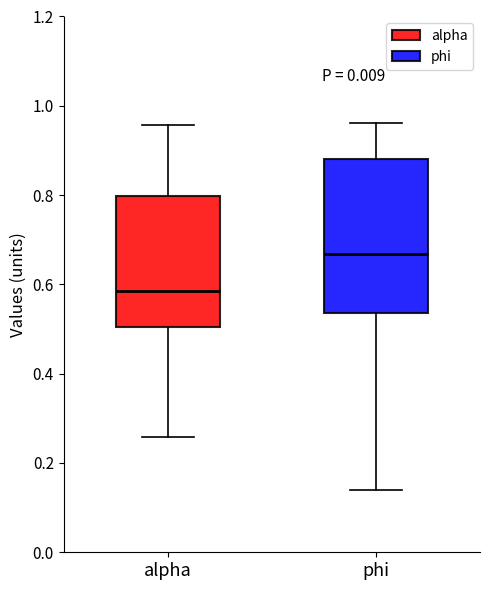

Which box has the lowest median line?

alpha